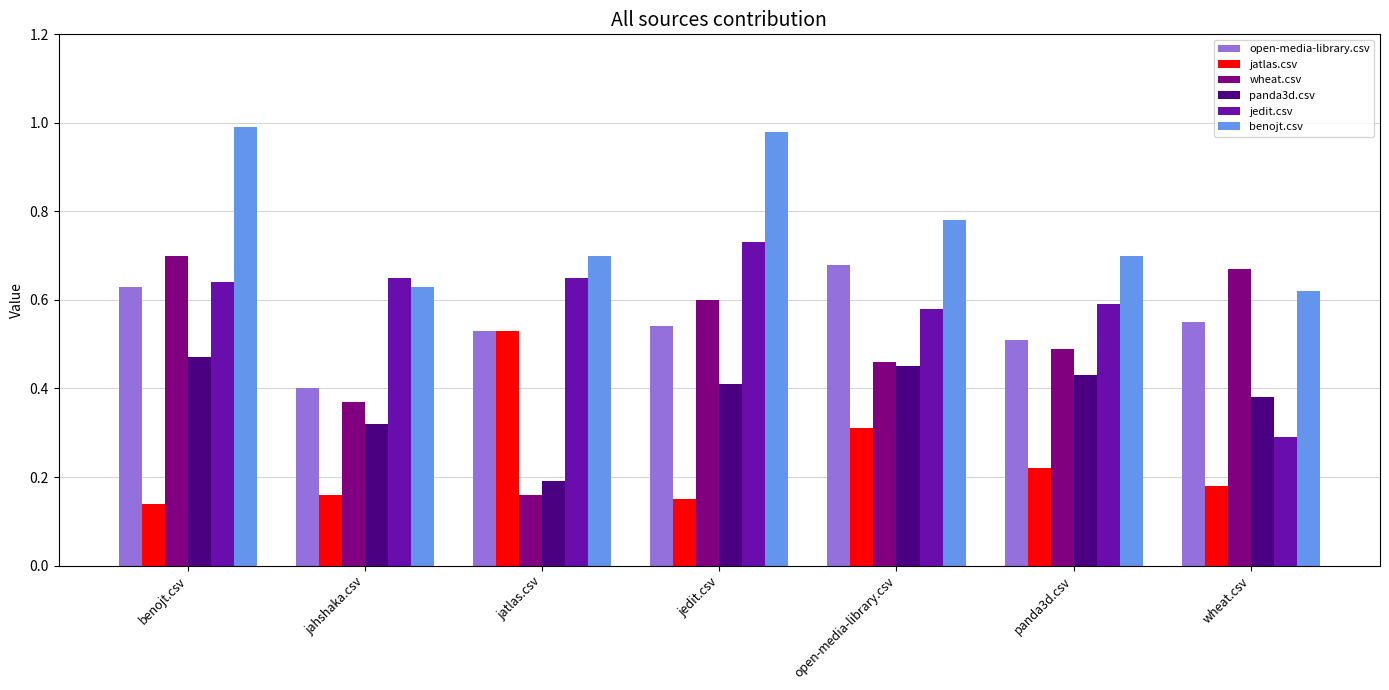

Where is panda3d.csv nearest to the value 0?

jatlas.csv